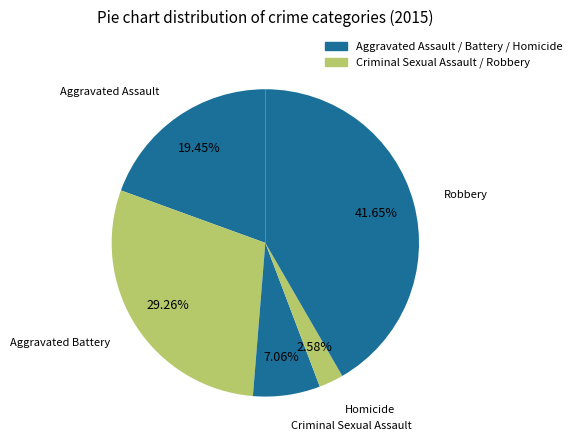

Is it true that Homicide is 8% of the pie?

False